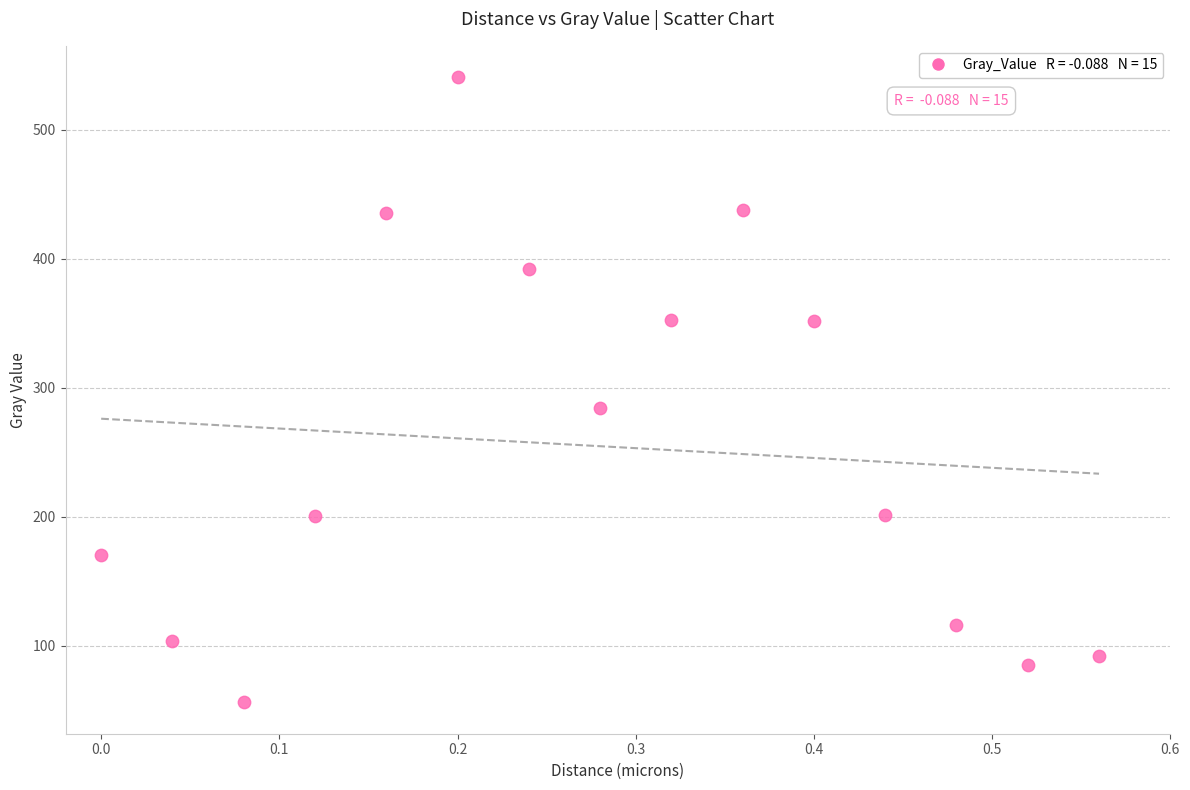

What Y value in the scatter plot is closest to 298?

284.2